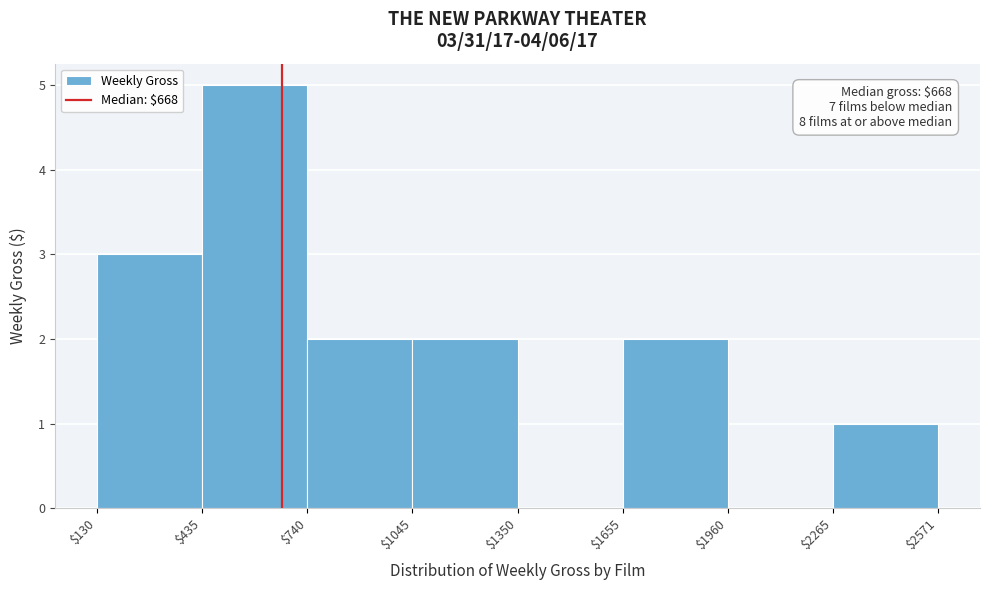

Over which range of the x-axis is the bar tallest?

$435 to $740